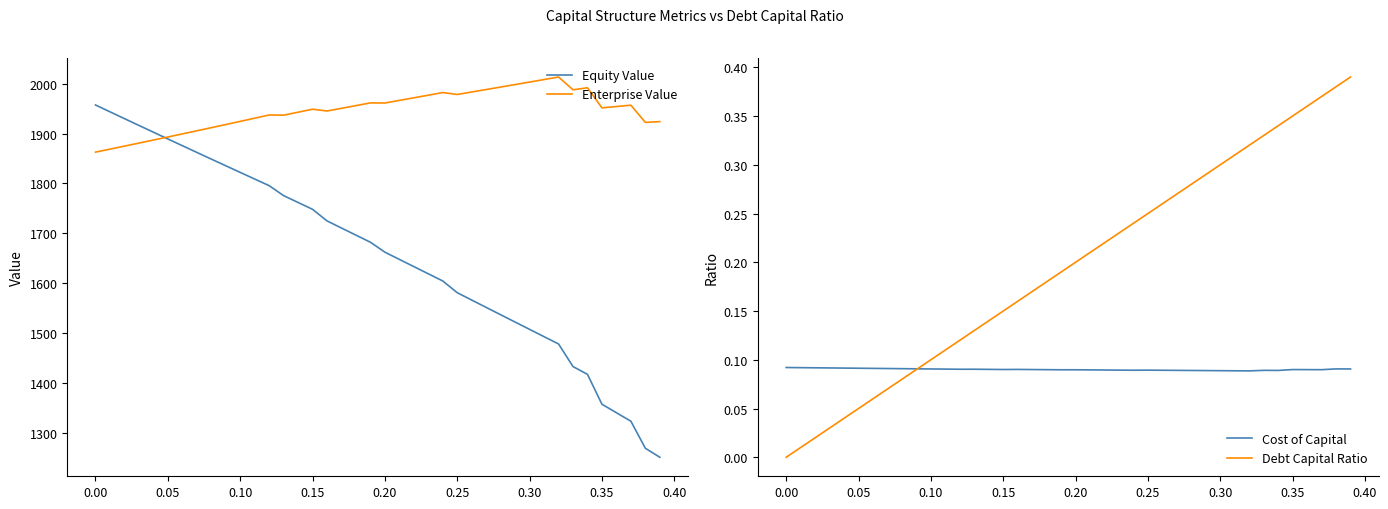

What is the minimum value for Equity Value?

1250.9